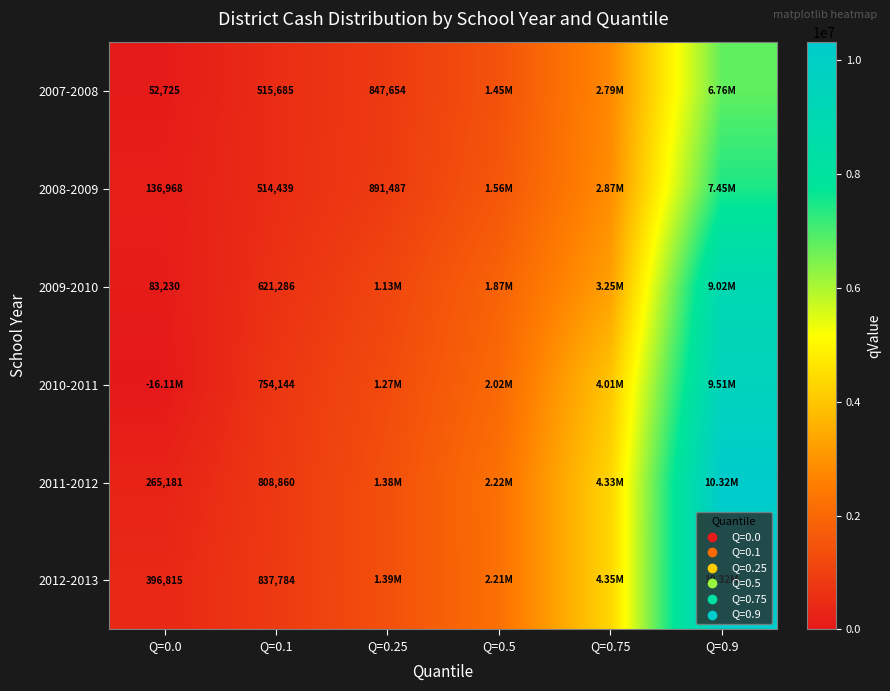

What value does the 2012-2013 series have at Q=0.0?

396815.0